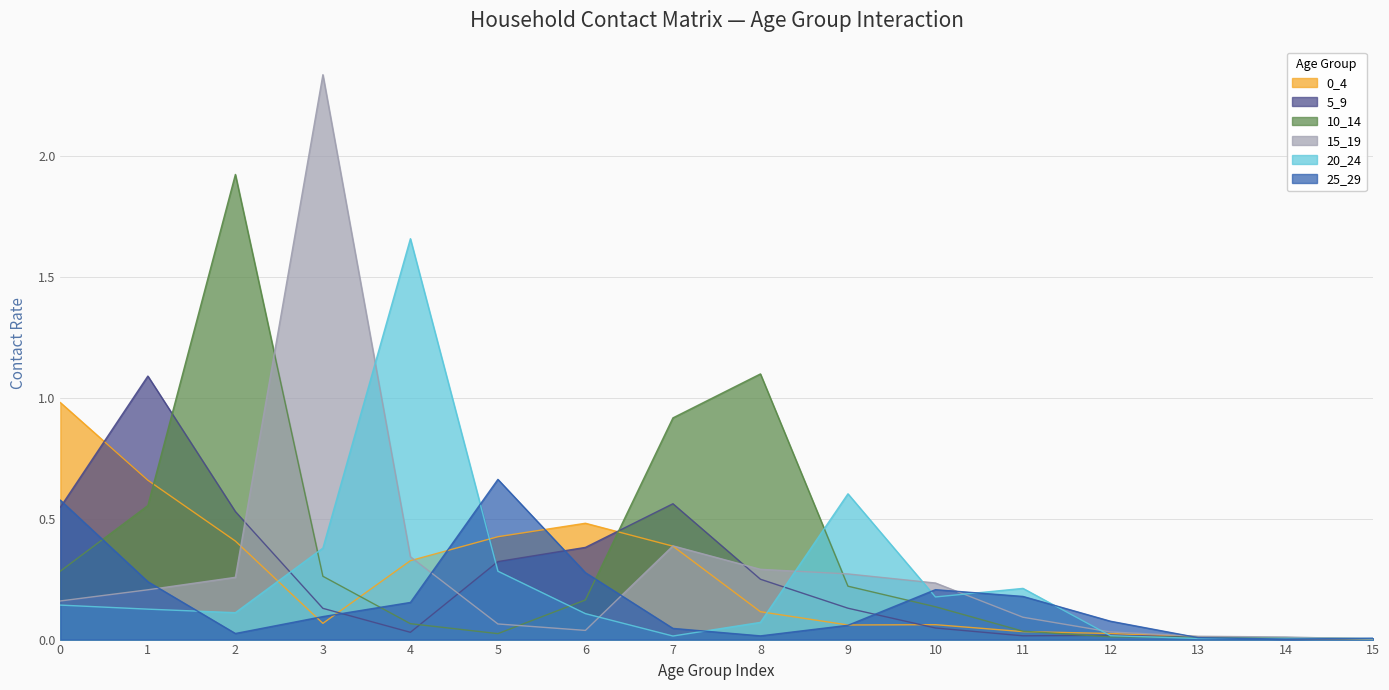

In 5_9, how many points are lower than both neighbors (excluding endpoints)?

3